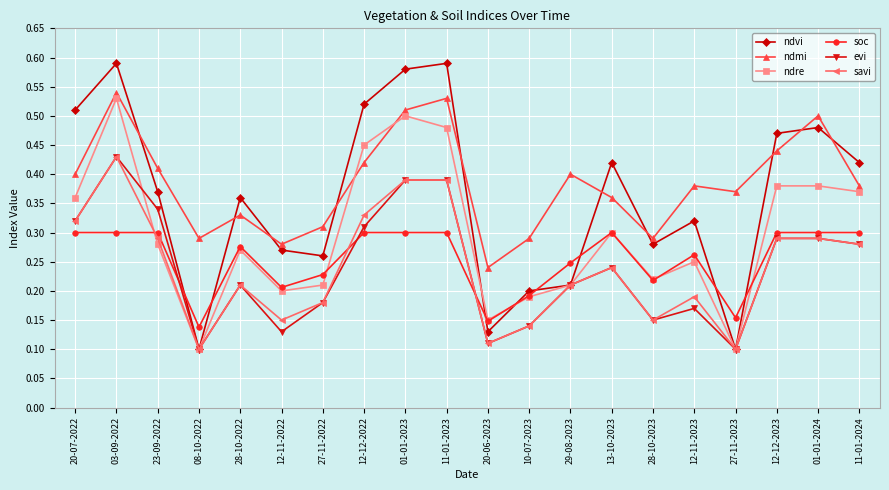

Rank the series at 12-12-2022 from highest to lowest value.

ndvi, ndre, ndmi, savi, evi, soc